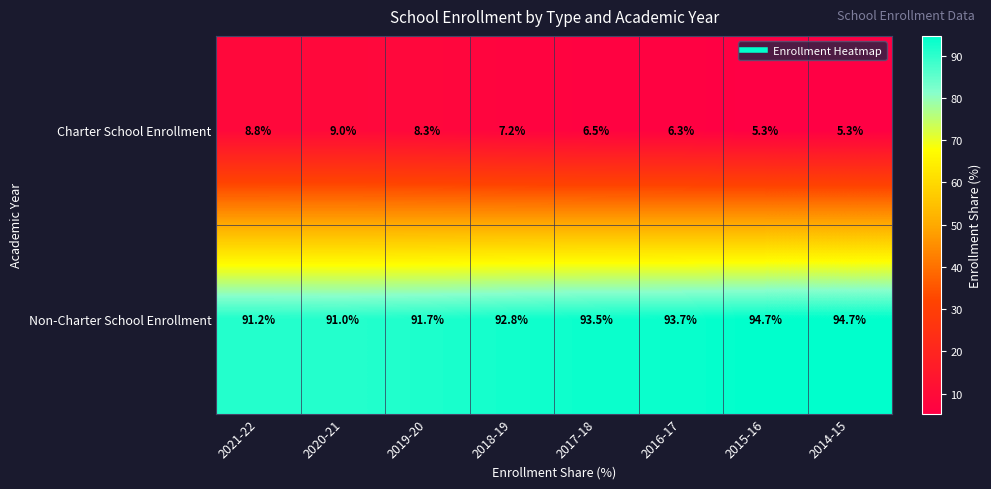

What is the maximum value shown in the chart?

94.7